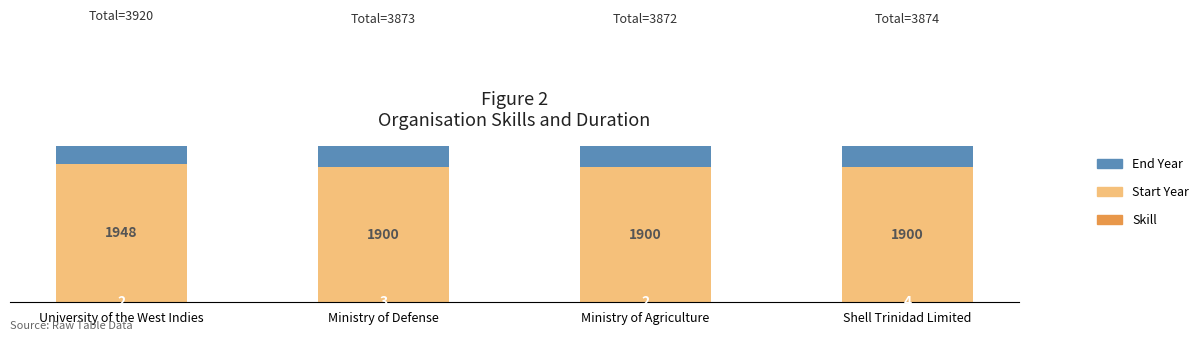

What is the total value across all series at University of the West Indies?

3920